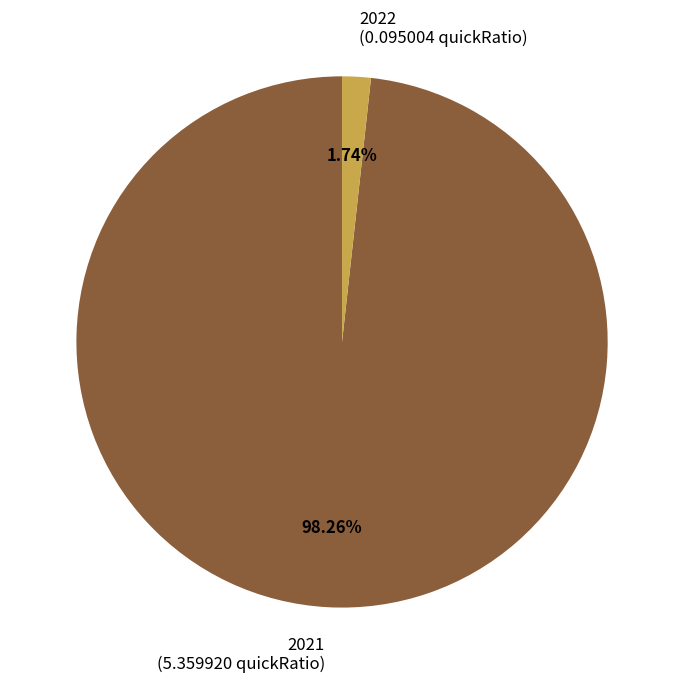

Does 2022 represent more than half of the total?

No